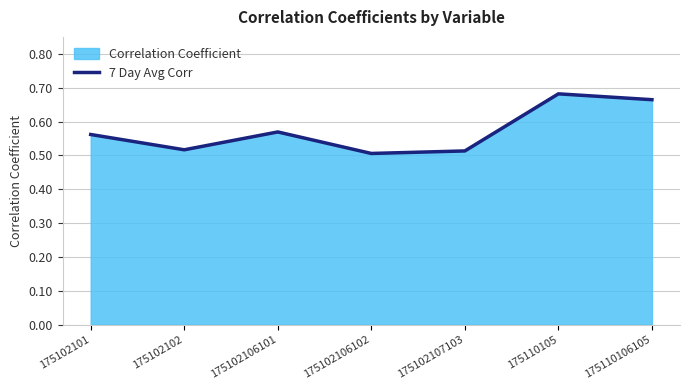

Which category has the lowest value across all series?

175102106102